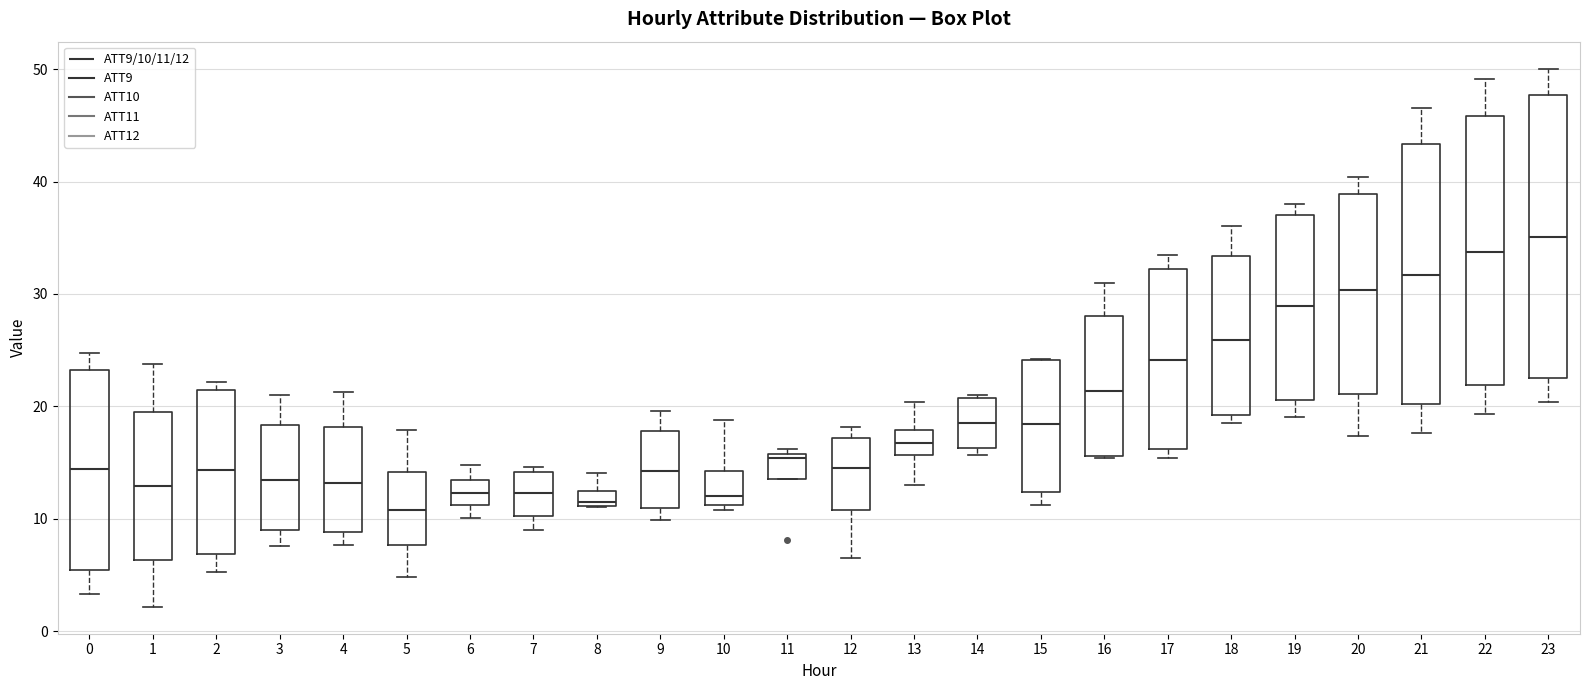

Which box is the tallest, from its lower edge to its upper edge?

23